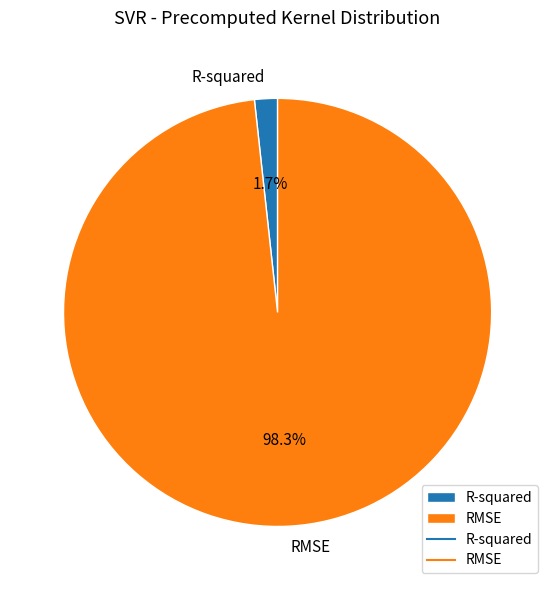

Do RMSE and R-squared together represent more than half of the pie?

Yes